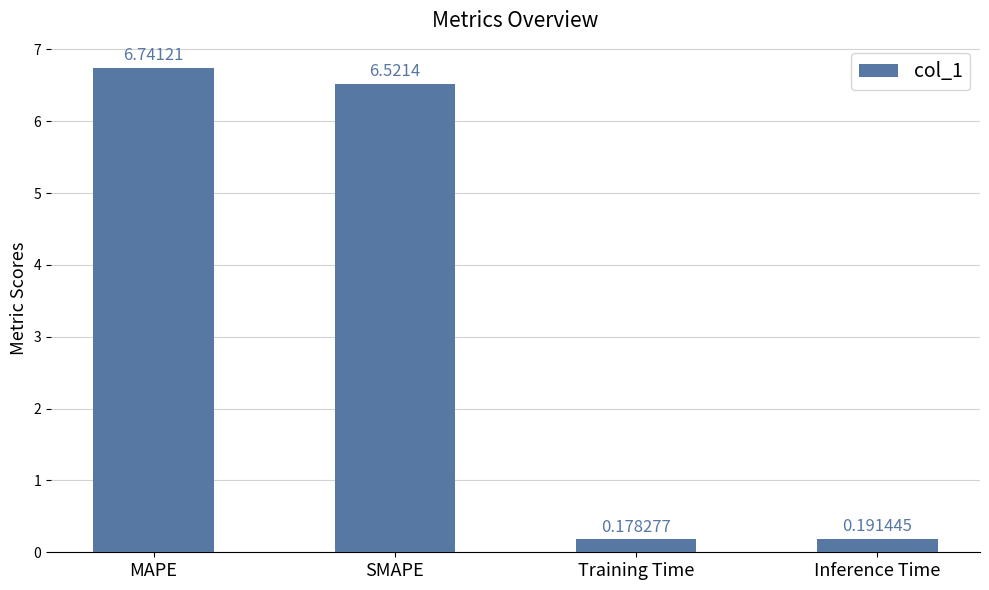

At which category does the chart reach its minimum across all series?

Training Time